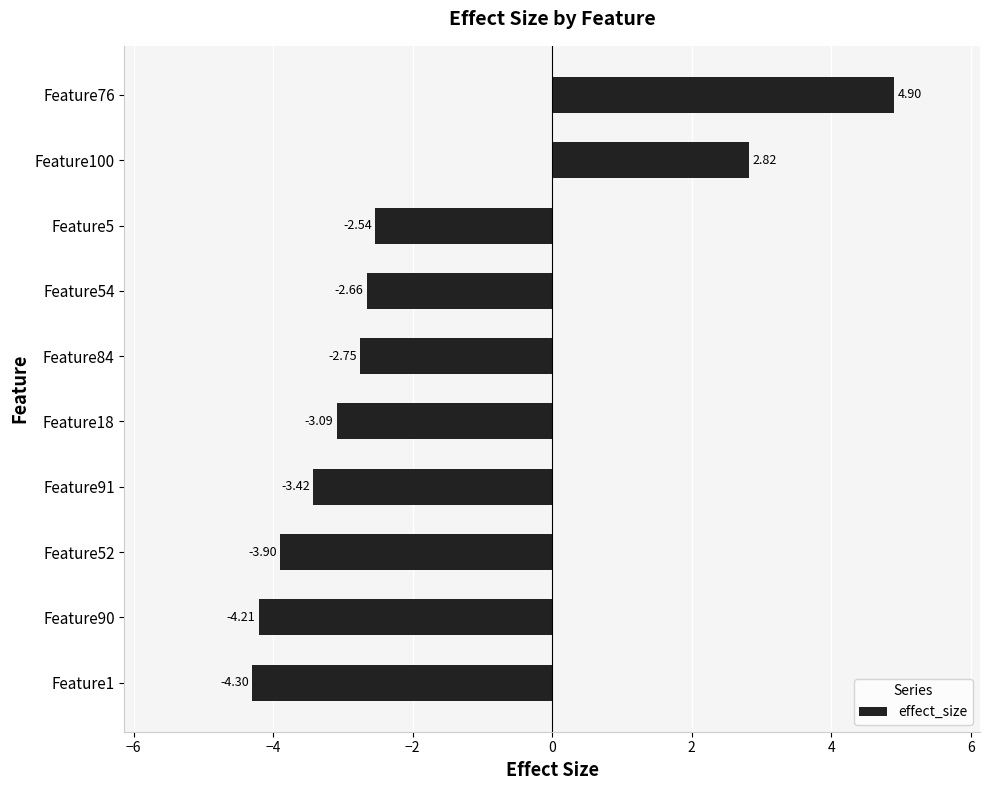

List the labels in order of value, smallest first.

Feature1, Feature90, Feature52, Feature91, Feature18, Feature84, Feature54, Feature5, Feature100, Feature76